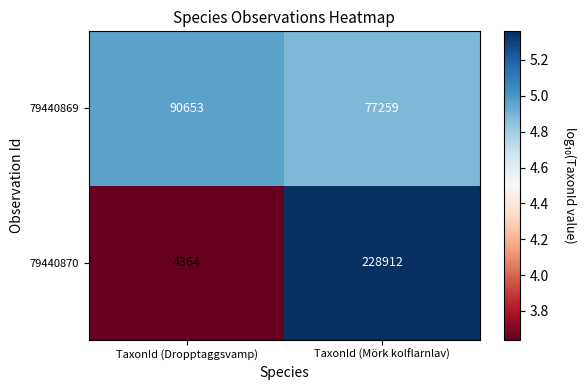

Reading left to right, what are all the values shown in this chart?

79440869: 90653	77259
79440870: 4364	228912